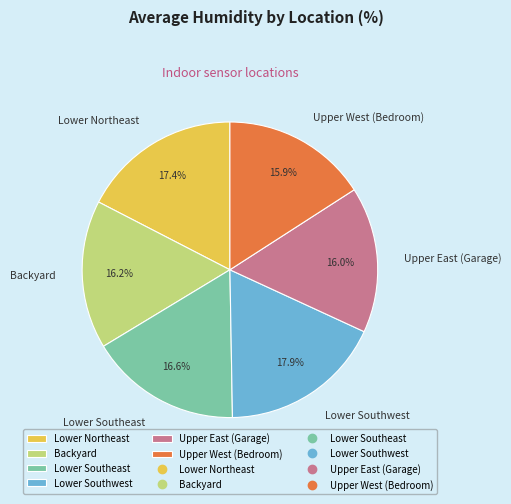

Combined, what portion of the pie is Upper West (Bedroom) and Lower Northeast?

33.3%